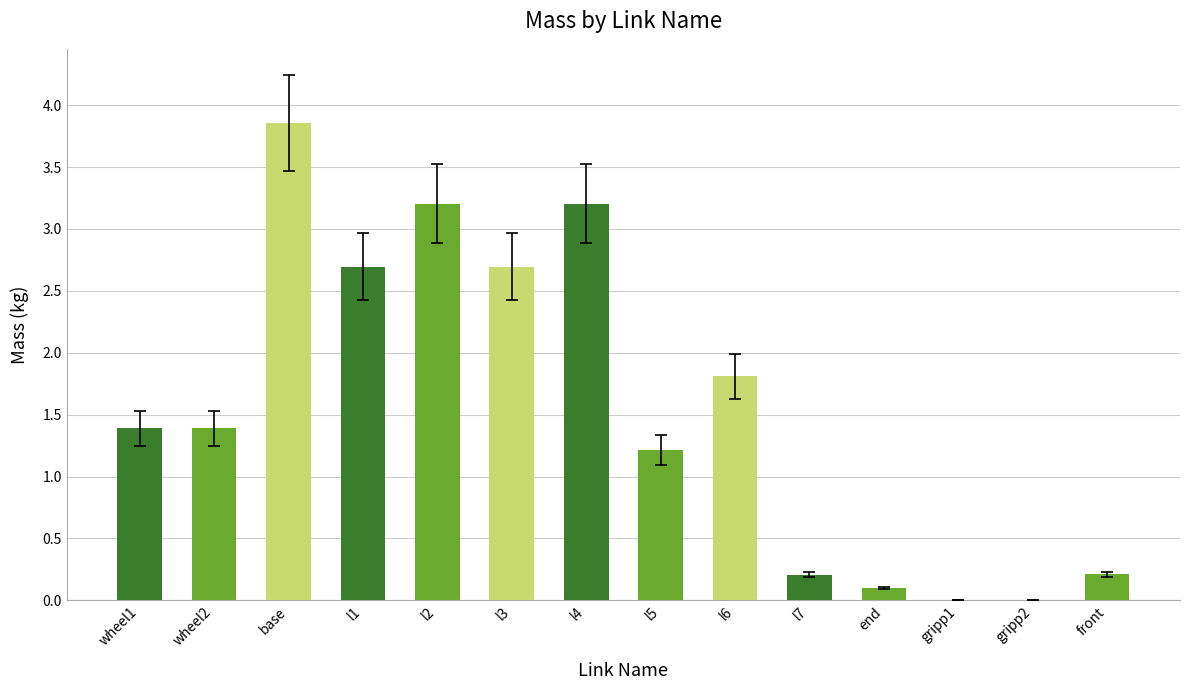

Which has a higher value, l2 or l1?

l2